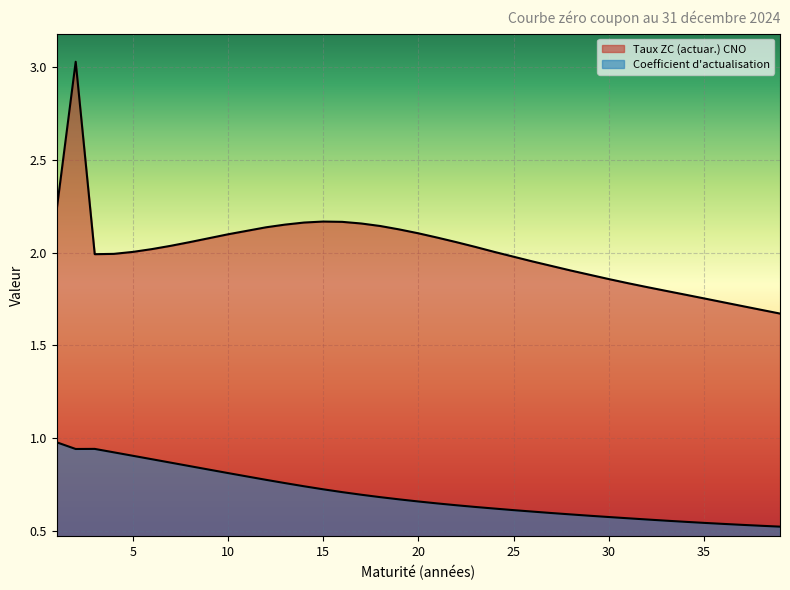

True or false: Taux ZC (actuar.) CNO and Coefficient d_actualisation intersect in this chart.

False